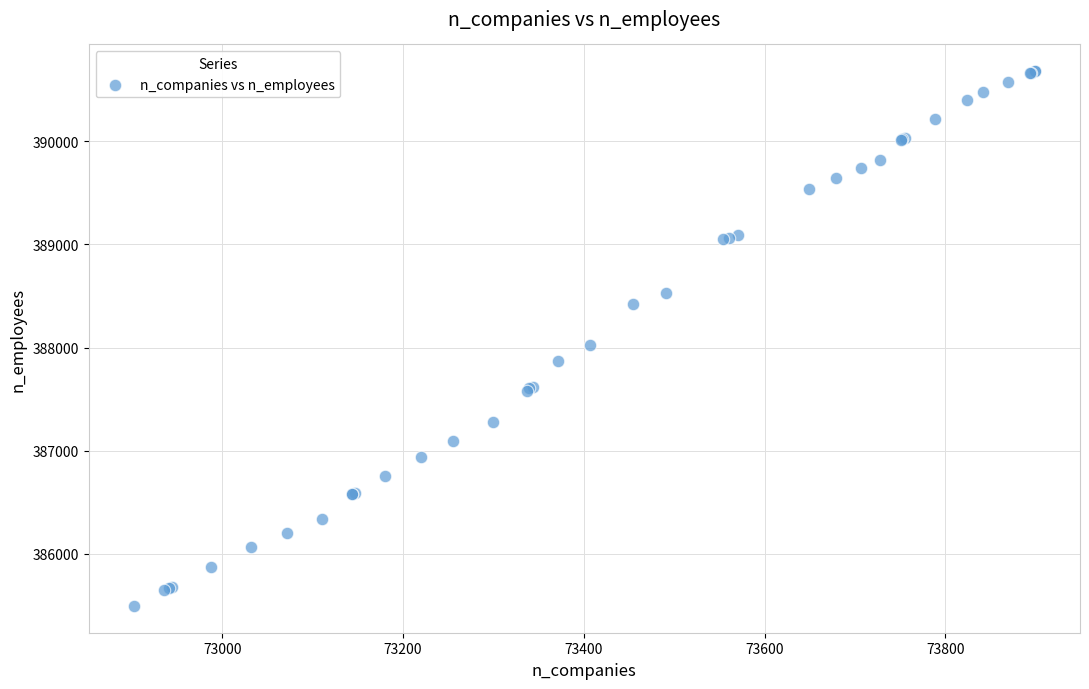

What Y value in the scatter plot is closest to 388087?

388024